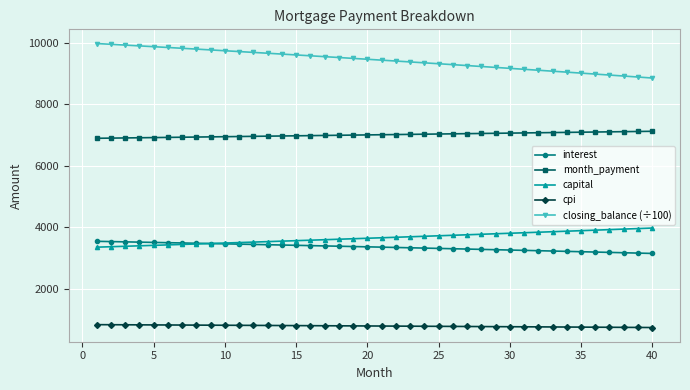

What is the value of the month_payment point at the 21st from the left?

7014.1